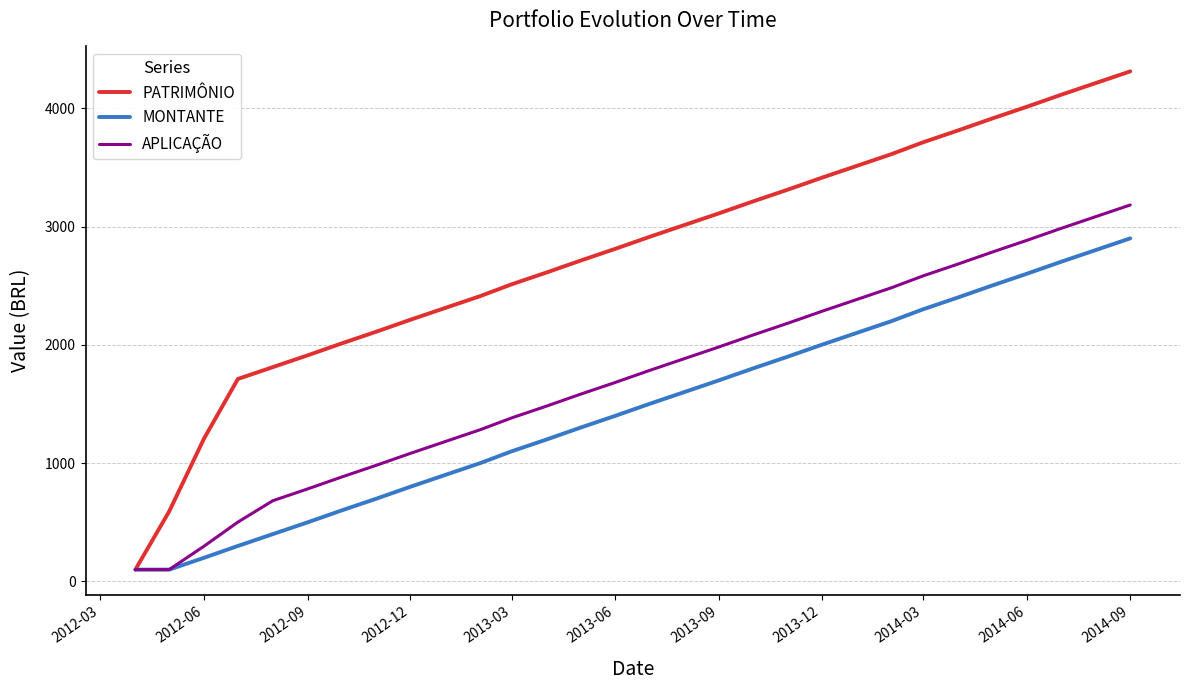

What is the sum of all PATRIMÔNIO values?

83213.8